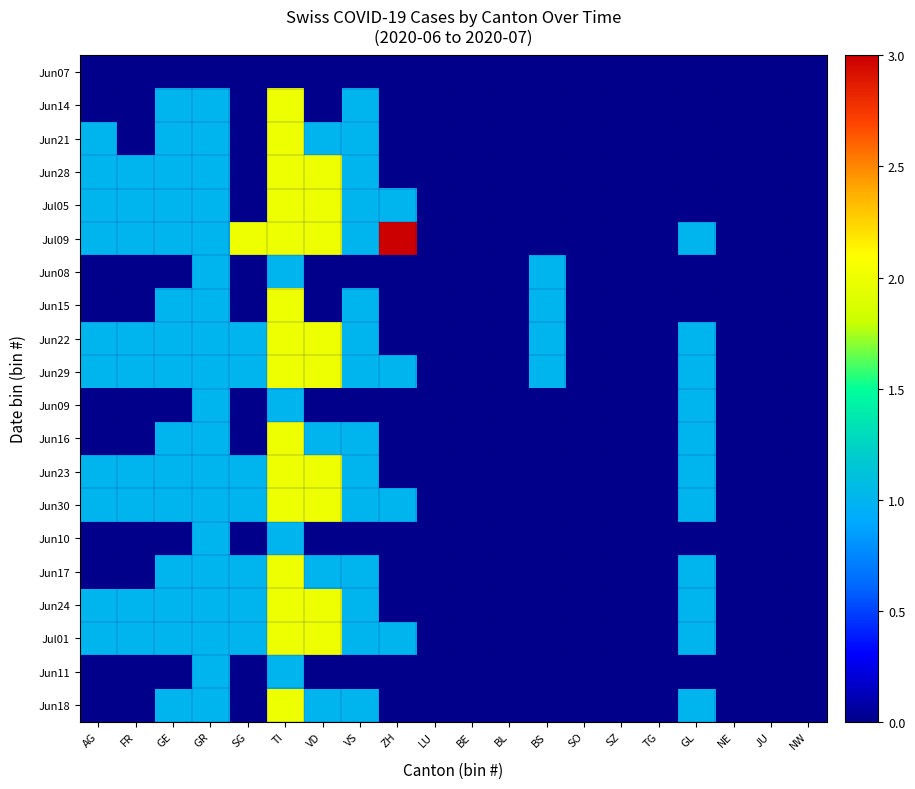

Between BS and LU, which is larger?

BS